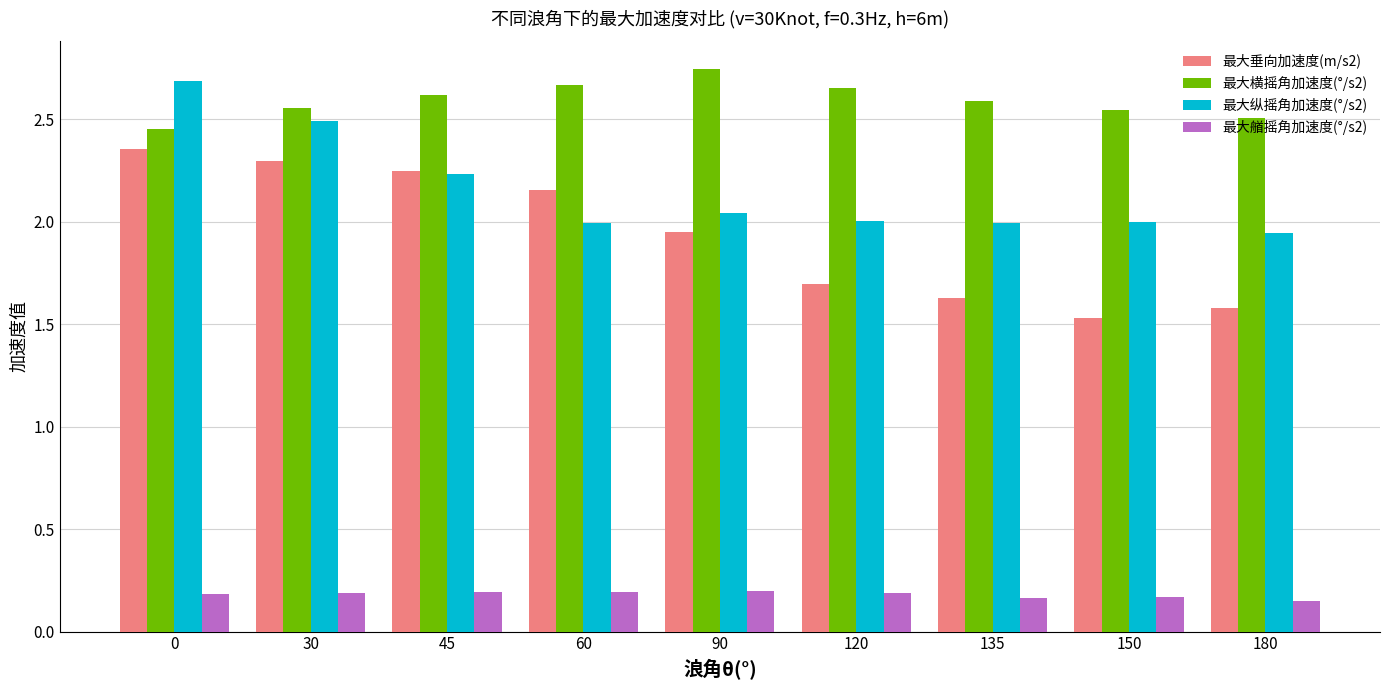

What is the difference between the maximum and minimum values in the 最大横摇角加速度(°/s2) series?

0.3